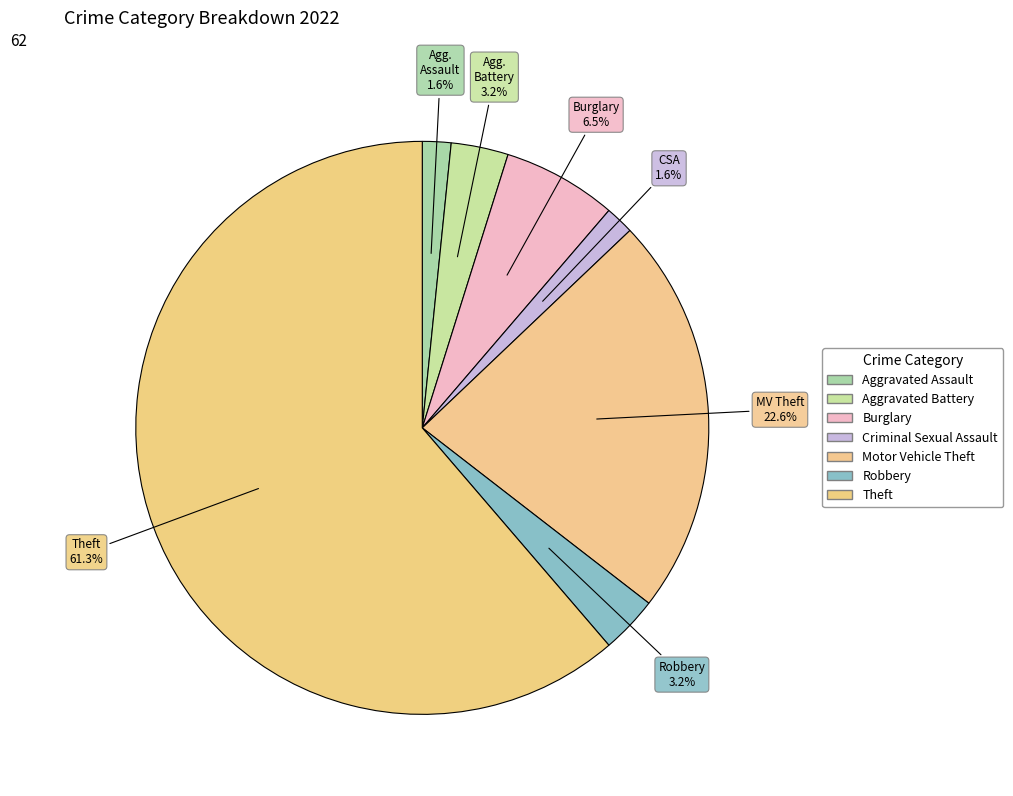

True or false: Aggravated Battery accounts for 9% of the total.

False